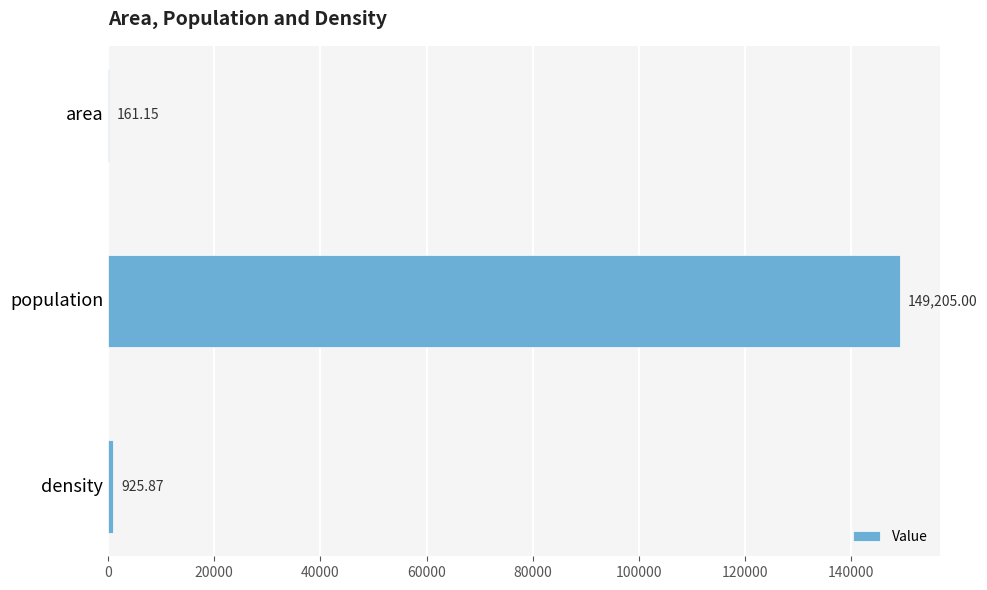

Approximately how many times larger is the value at density compared to area?

5.7